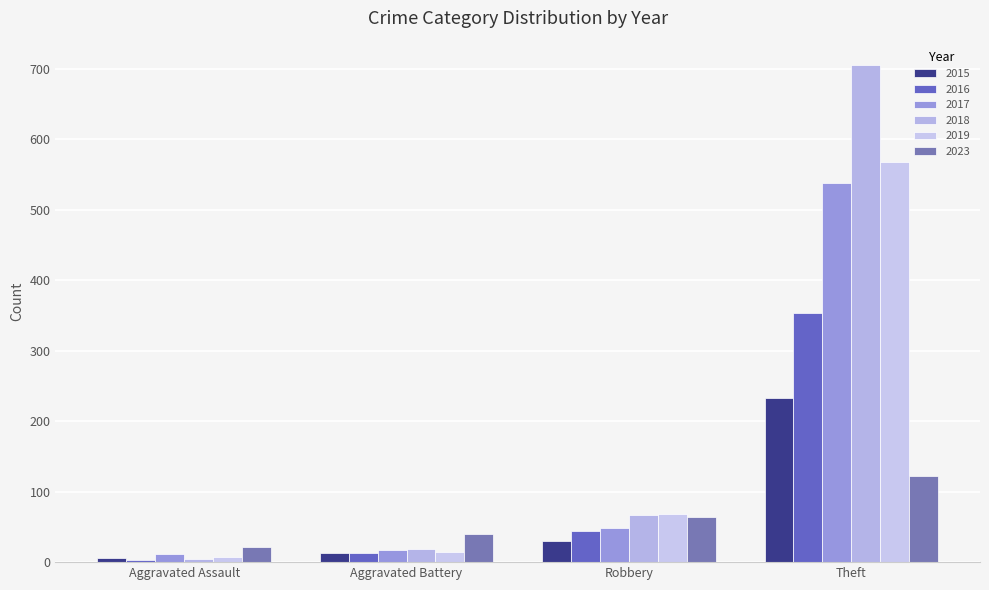

What is the difference between the maximum and minimum values in the 2016 series?

351